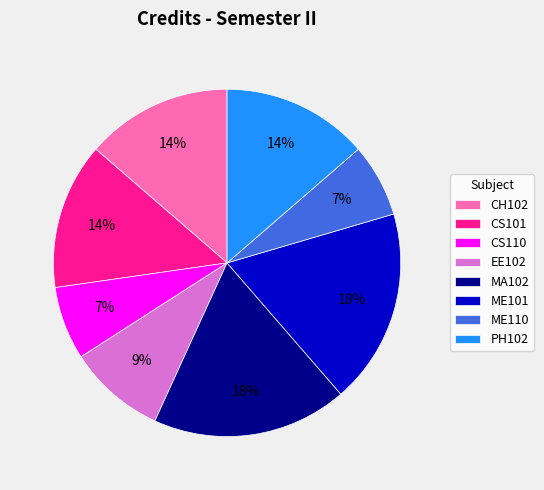

How many slices are in this pie chart?

8